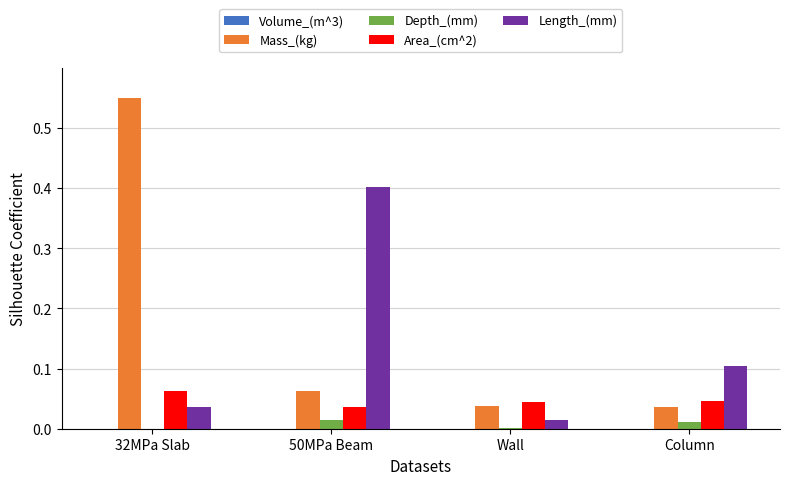

The Area_(cm^2) series shows 0.1 at Wall. True or false?

False